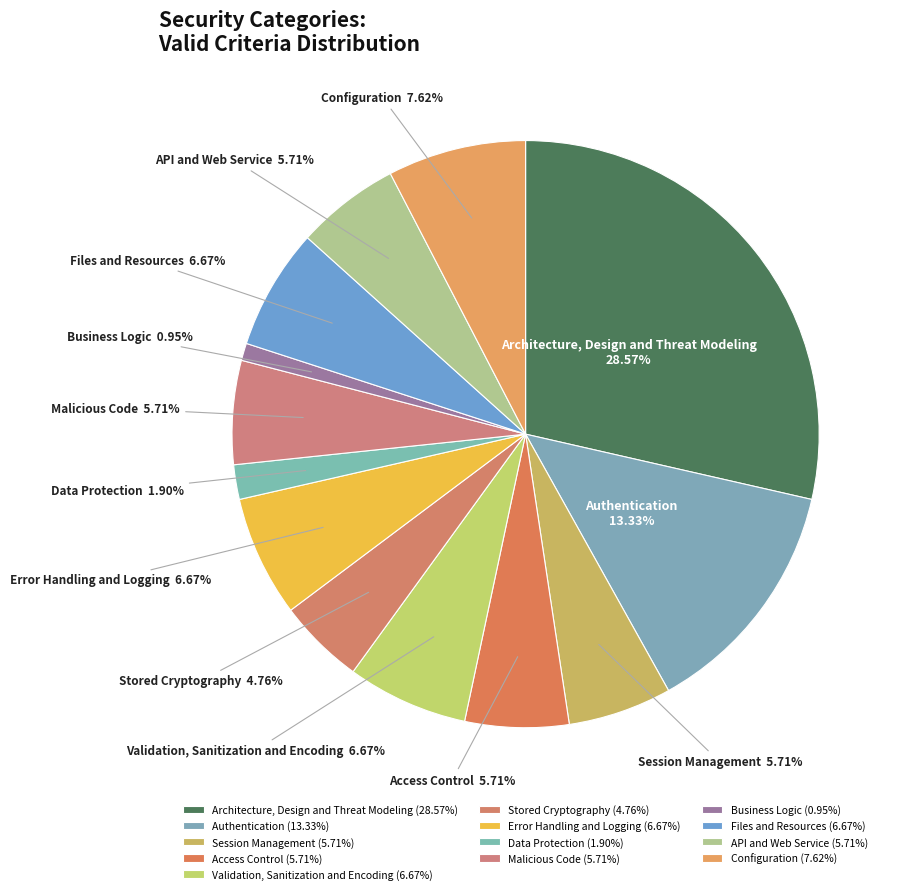

Between Business Logic and Configuration, which is larger?

Configuration